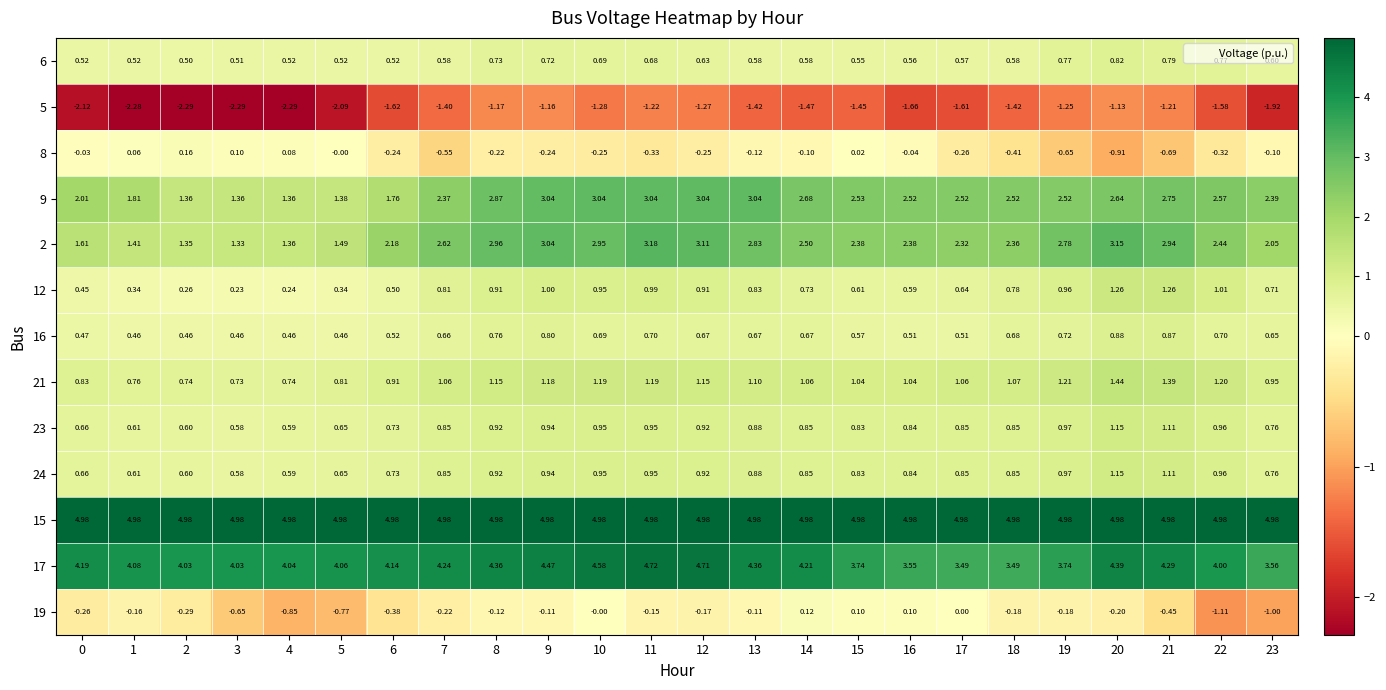

Is the value of 8 at 0 greater than the value of 21 at 1?

No